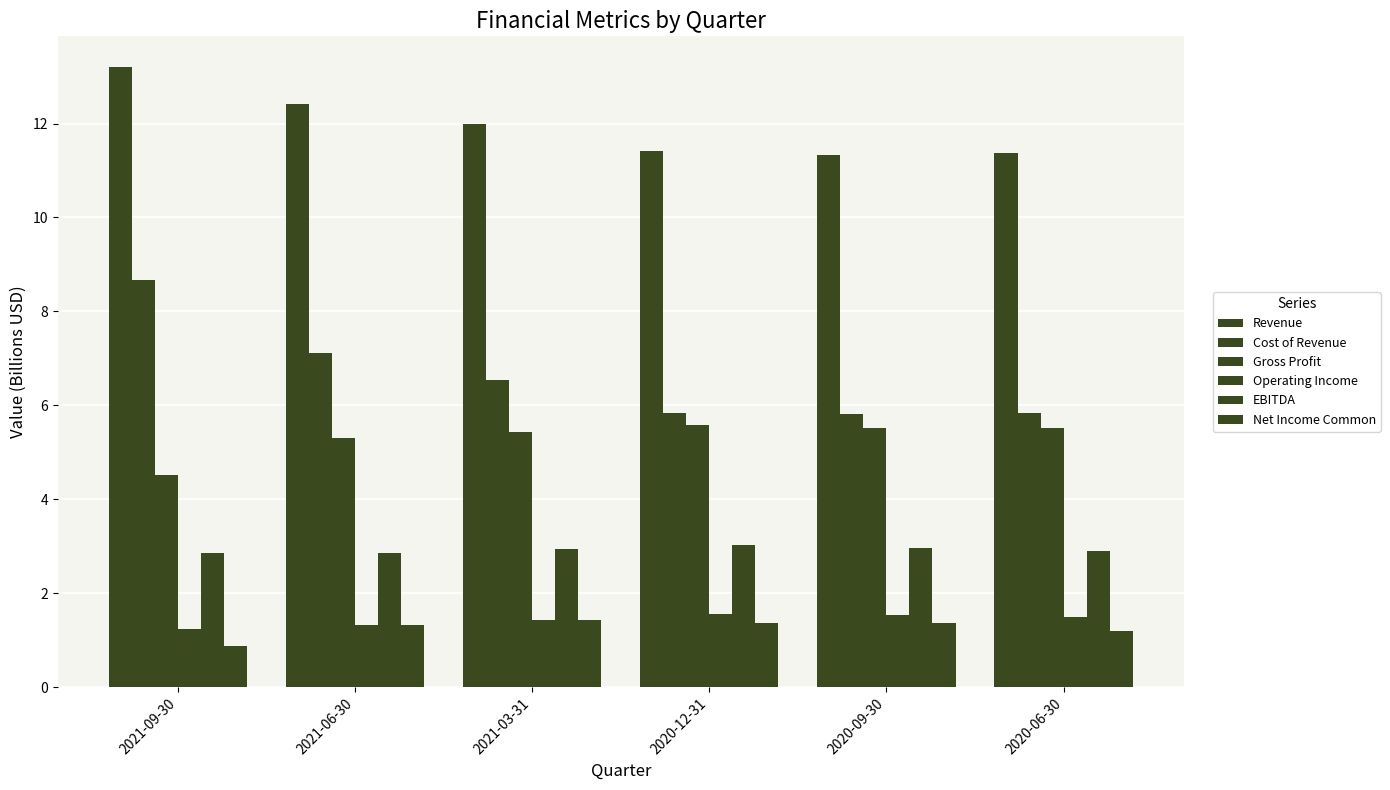

How many data points does each series have?

6